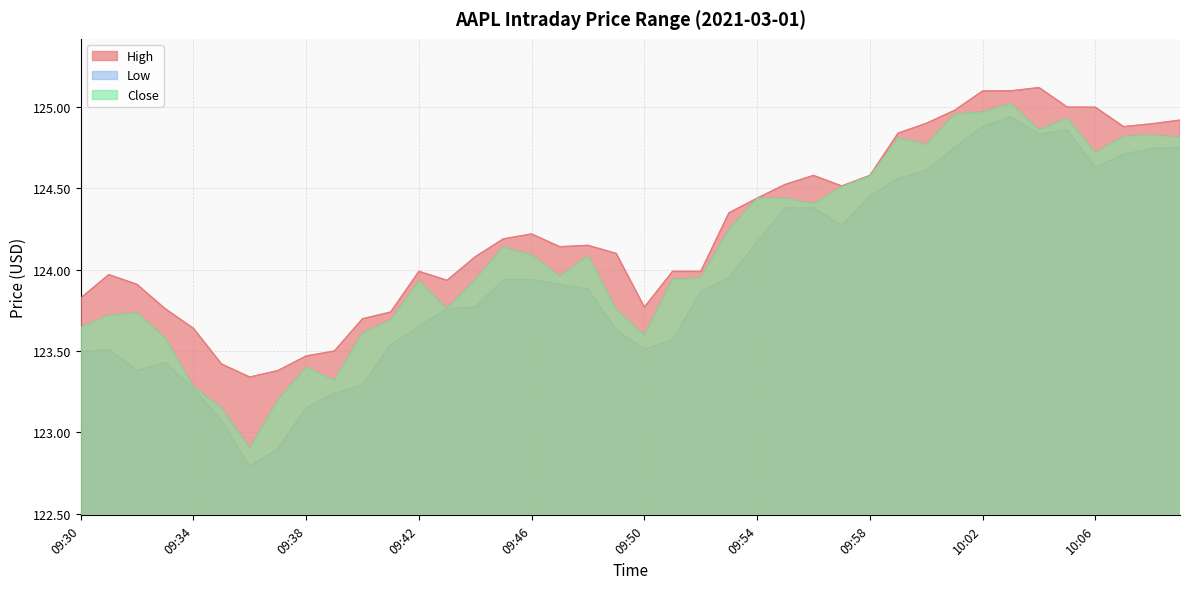

True or false: Low and High intersect in this chart.

False